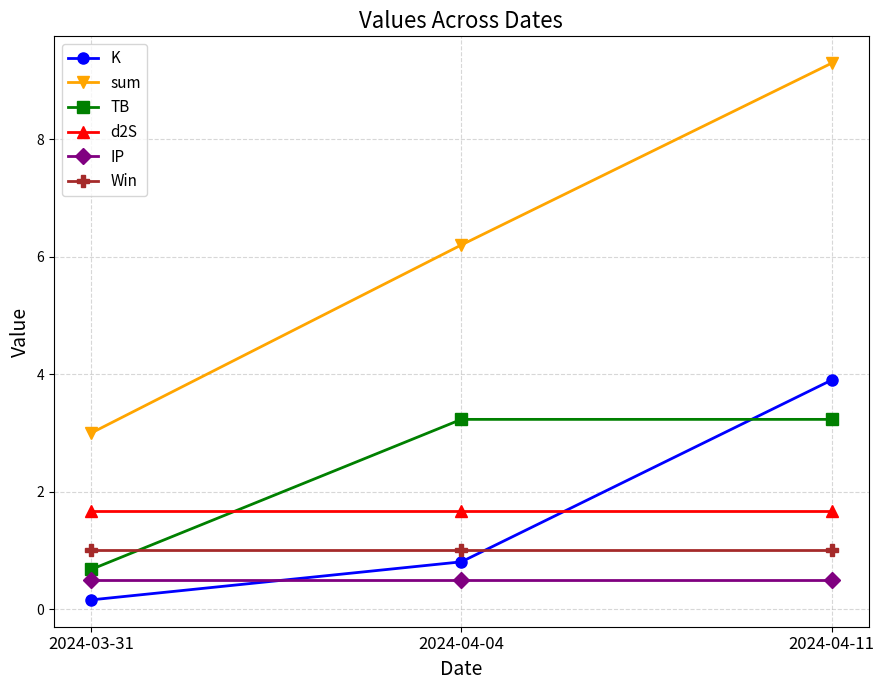

What is the average value of the TB series?

2.4